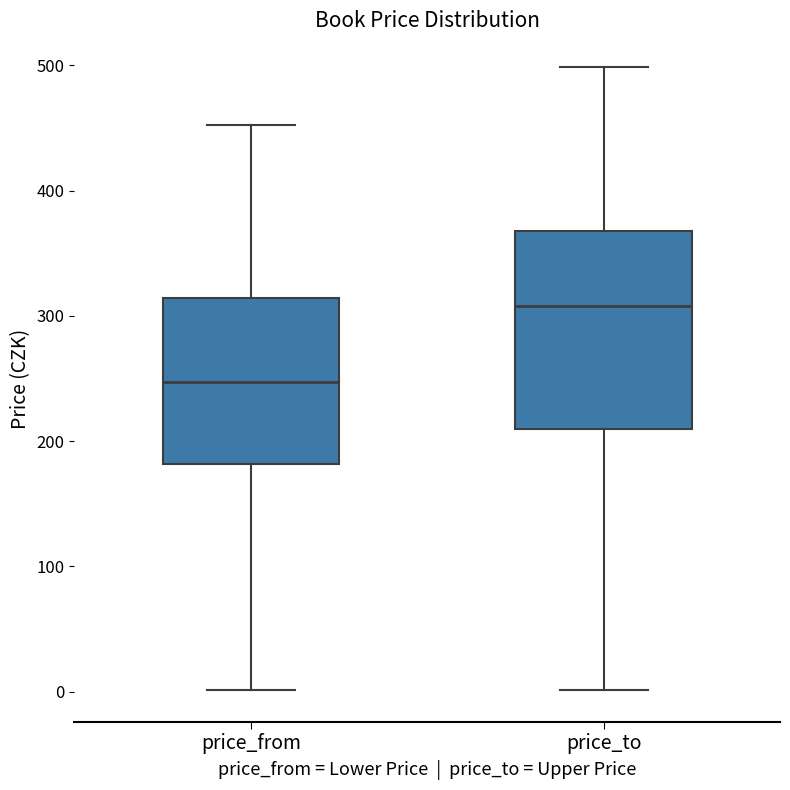

Reading left to right, transcribe this box plot: for each box, give where its median line is, the range the box spans, and where its two whiskers end, as read against the y-axis. The values are not printed on the chart, so give them approximately, as read against the axis.

price_from: median 250, box 180 to 310, whiskers 0 to 450
price_to: median 310, box 210 to 370, whiskers 0 to 500